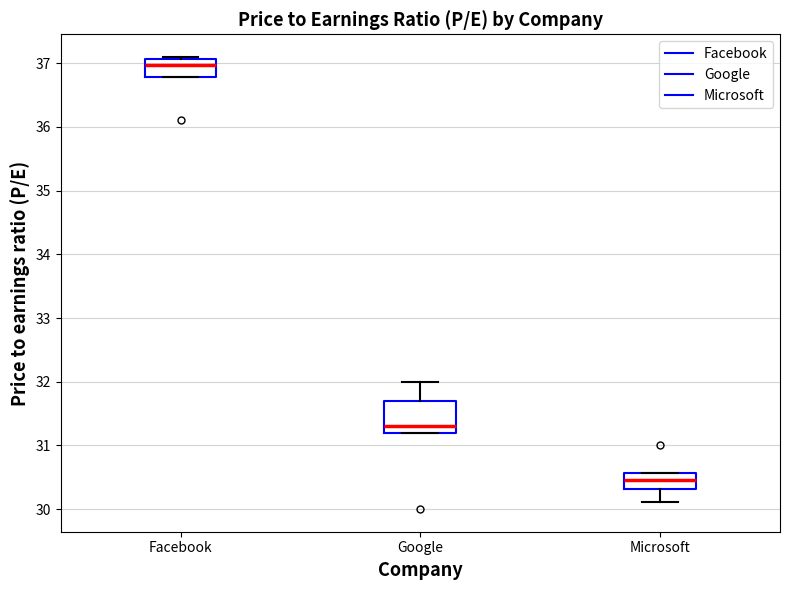

Which box is the tallest, from its lower edge to its upper edge?

Google